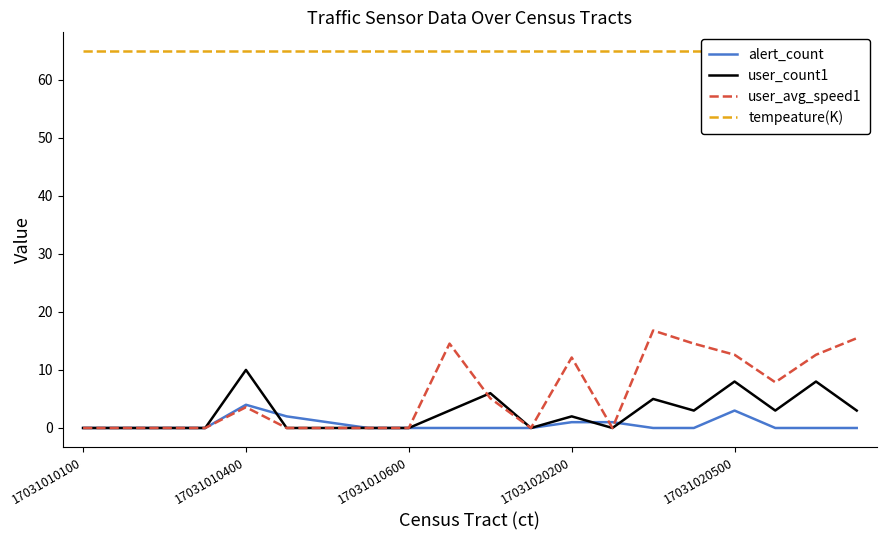

How many values in the user_avg_speed1 series are below 3?

10